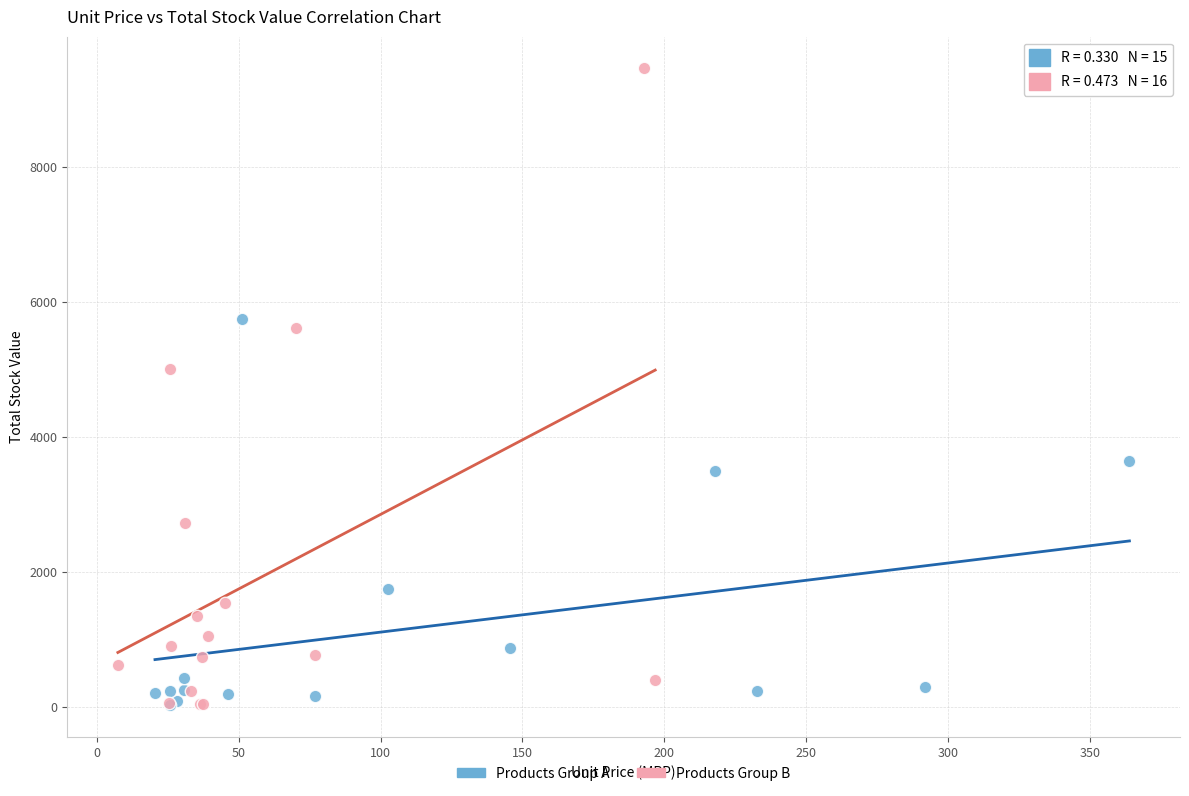

Which series reaches the maximum Y coordinate?

Products Group B